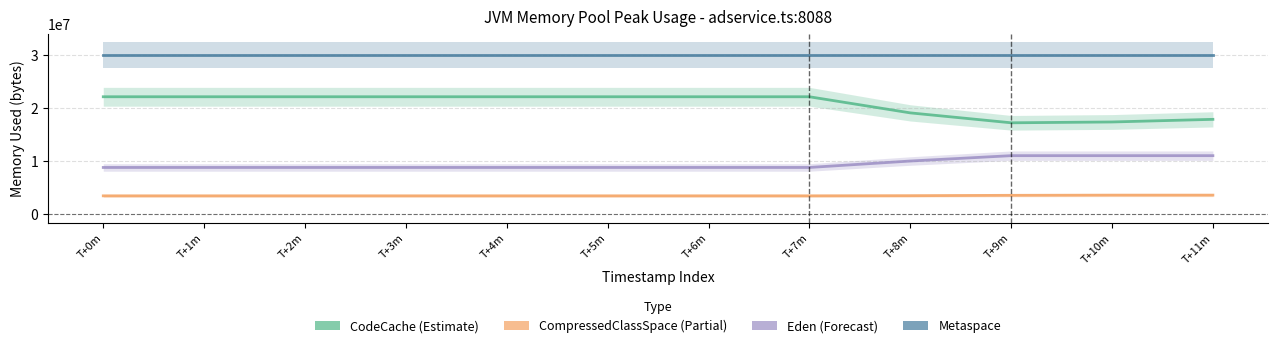

Reading left to right, transcribe all the data shown in this chart.

CodeCache: T+0m=22186752.0	T+1m=22186752.0	T+2m=22186752.0	T+3m=22186752.0	T+4m=22186752.0	T+5m=22186752.0	T+6m=22186752.0	T+7m=22186752.0	T+8m=19146007.3	T+9m=17274416.0	T+10m=17430240.0	T+11m=17927093.3
CompressedClassSpace: T+0m=3495312.0	T+1m=3495312.0	T+2m=3495312.0	T+3m=3495312.0	T+4m=3495312.0	T+5m=3495312.0	T+6m=3495312.0	T+7m=3495312.0	T+8m=3523176.0	T+9m=3593089.3	T+10m=3631240.0	T+11m=3631240.0
Eden: T+0m=8847360.0	T+1m=8847360.0	T+2m=8847360.0	T+3m=8847360.0	T+4m=8847360.0	T+5m=8847360.0	T+6m=8847360.0	T+7m=8847360.0	T+8m=10062754.9	T+9m=11075584.0	T+10m=11075584.0	T+11m=11075584.0
Metaspace: T+0m=30064440.0	T+1m=30064440.0	T+2m=30064440.0	T+3m=30064440.0	T+4m=30064440.0	T+5m=30064440.0	T+6m=30064440.0	T+7m=30064440.0	T+8m=30064440.0	T+9m=30064440.0	T+10m=30064440.0	T+11m=30064440.0